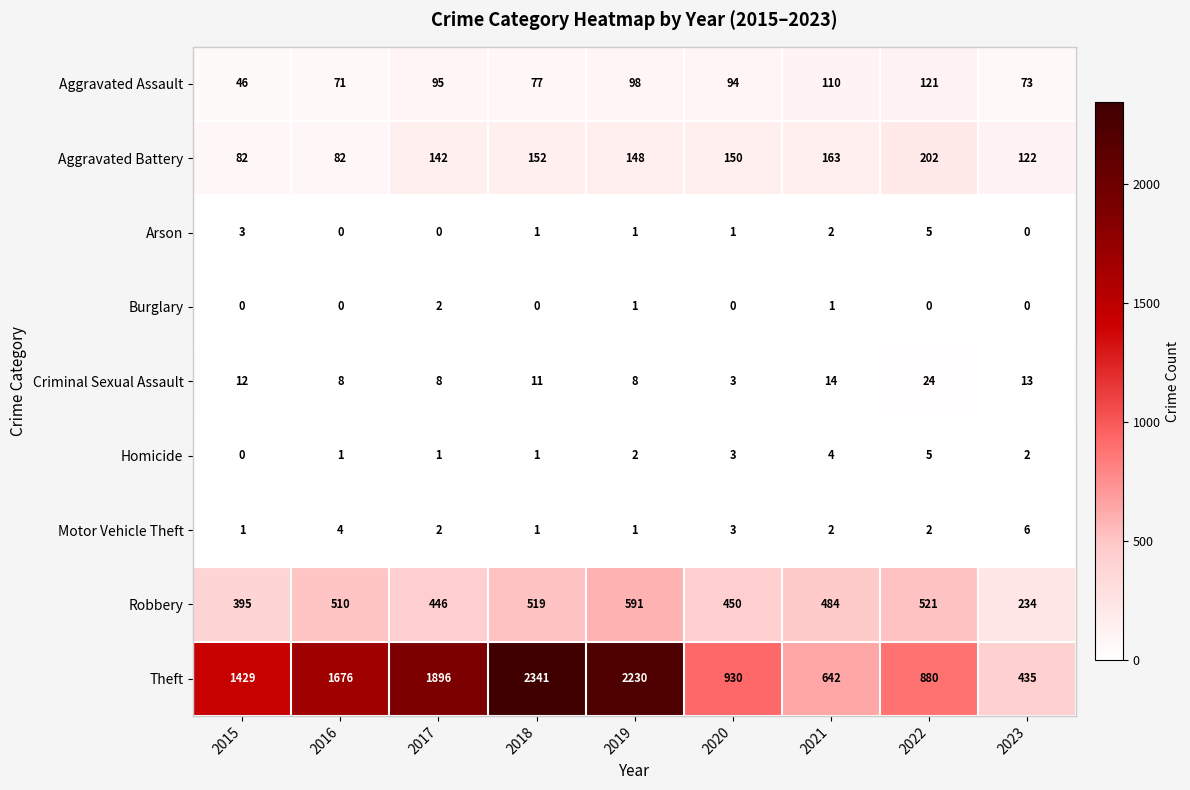

The value of Homicide at 2020 is 2. True or false?

False